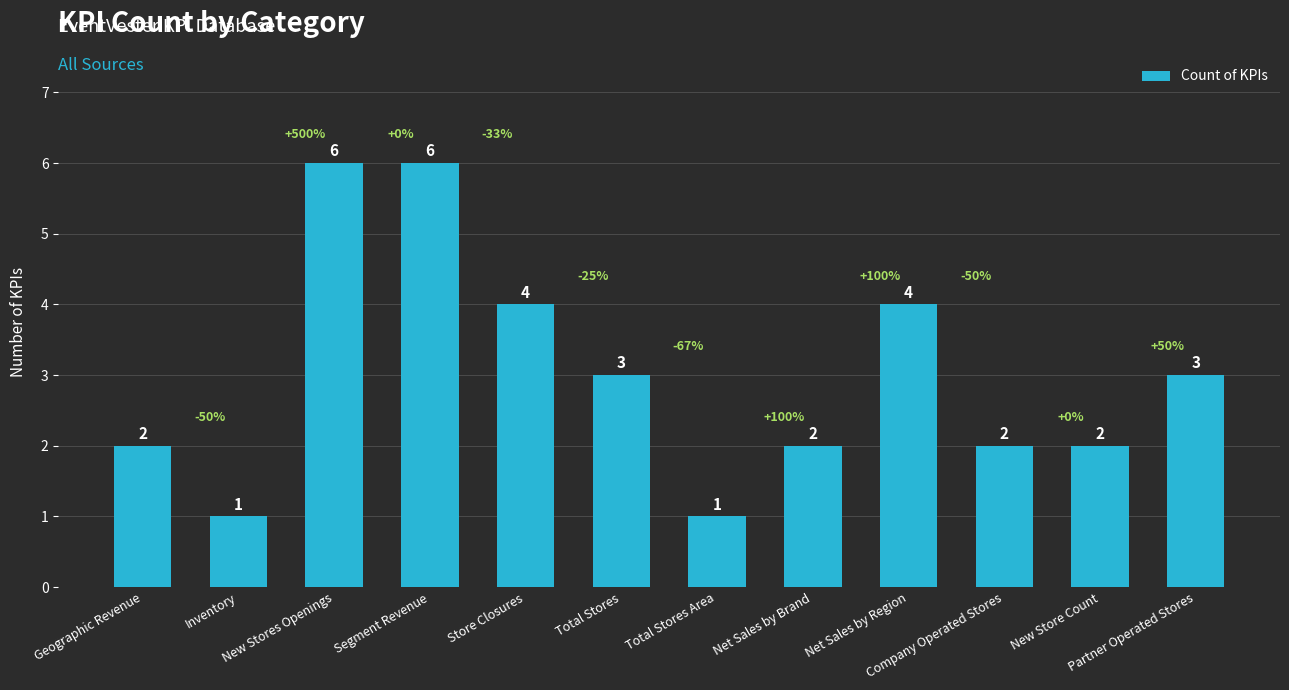

What position from the left is Company Operated Stores?

10